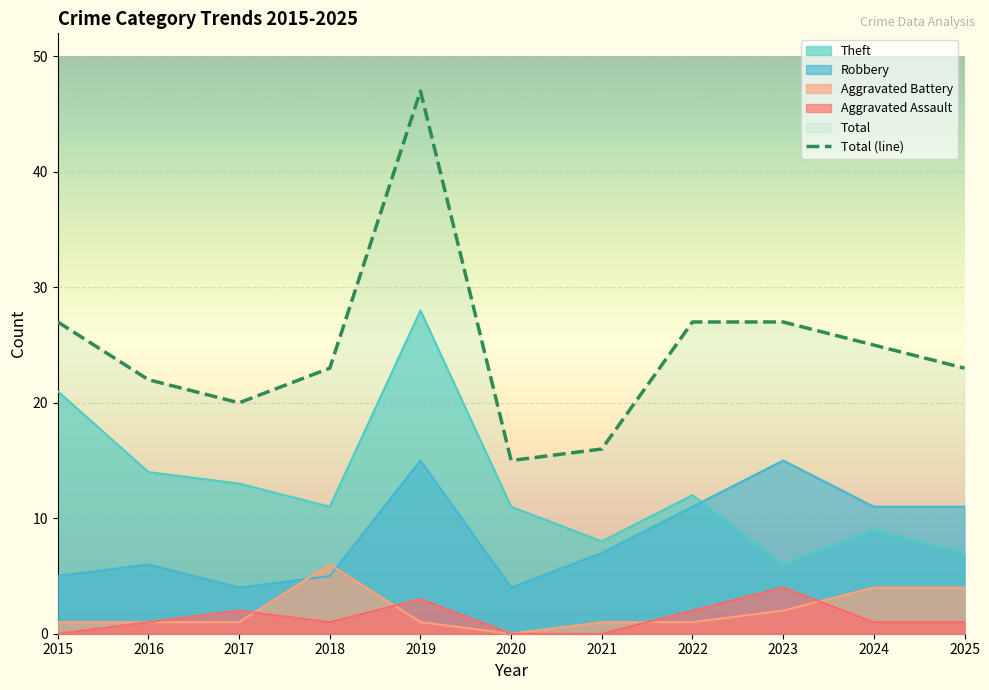

Reading right to left, transcribe all the data shown in this chart.

2025=23	2024=25	2023=27	2022=27	2021=16	2020=15	2019=47	2018=23	2017=20	2016=22	2015=27